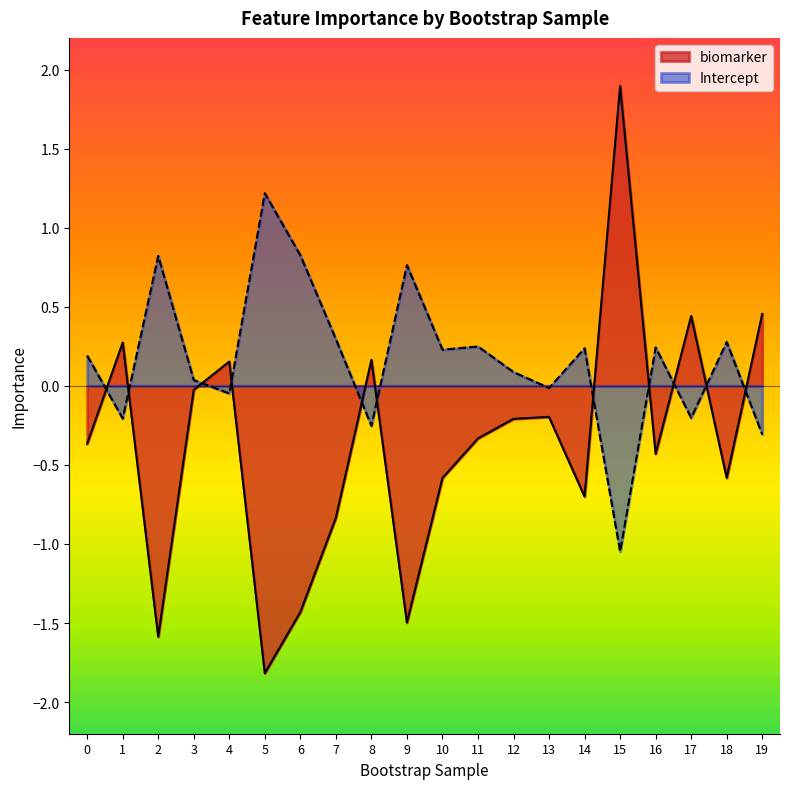

What is the lowest value of the biomarker series?

-1.8